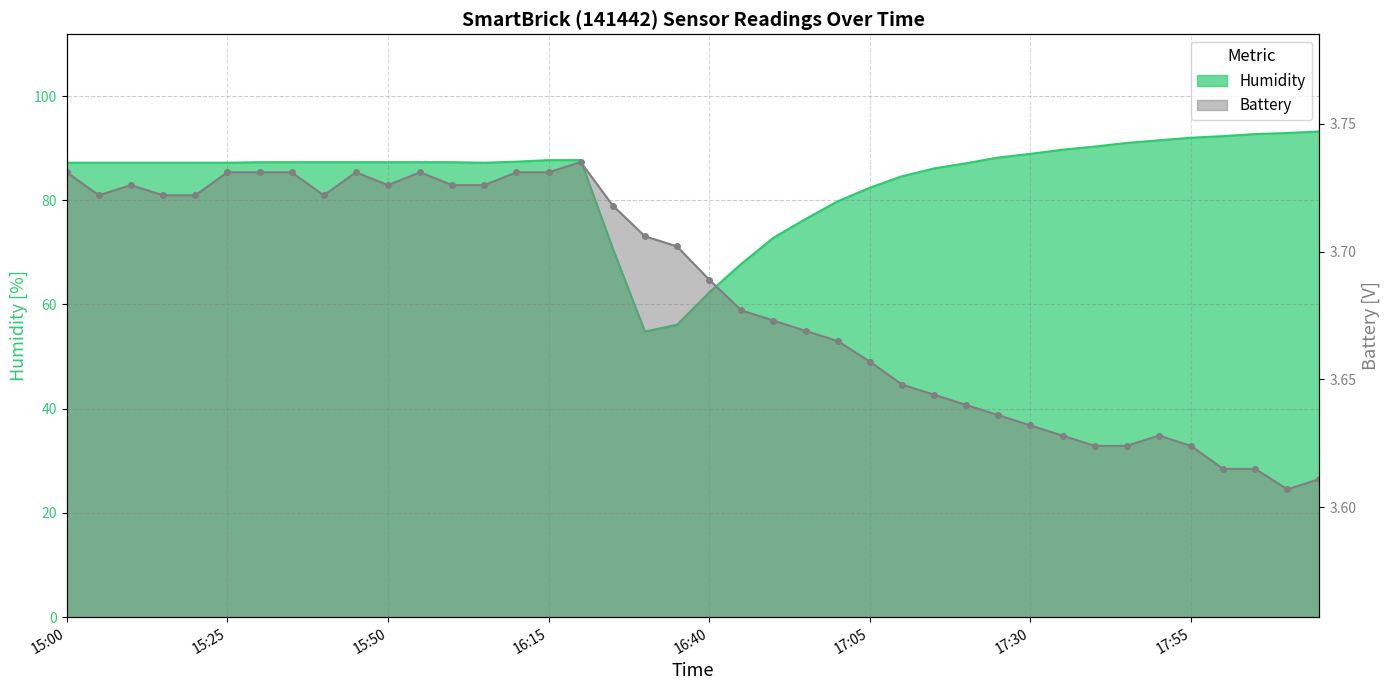

What position from the left is 2022-02-14 16:10?

15